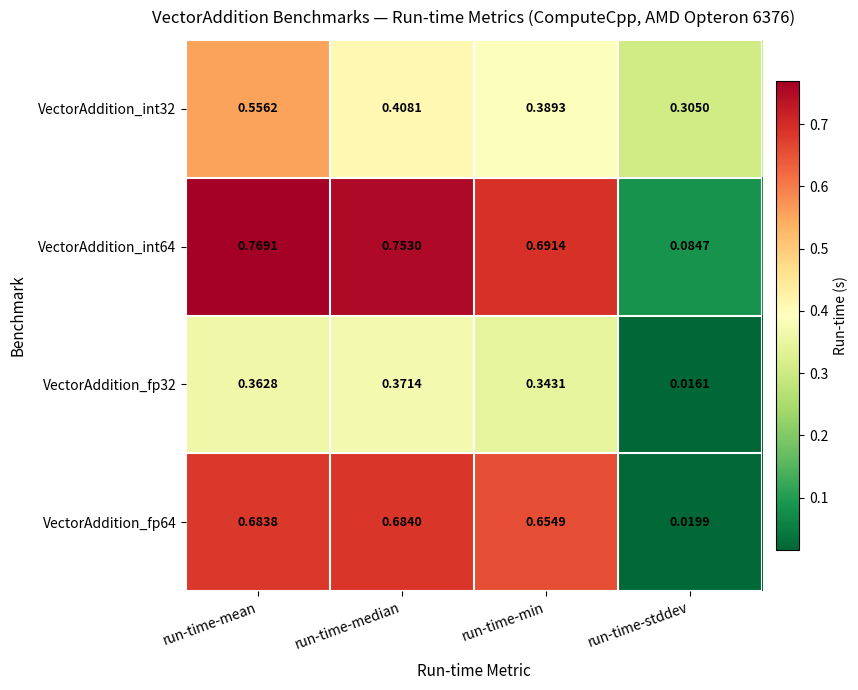

Rank the series by their maximum value, from lowest to highest.

VectorAddition_fp32, VectorAddition_int32, VectorAddition_fp64, VectorAddition_int64